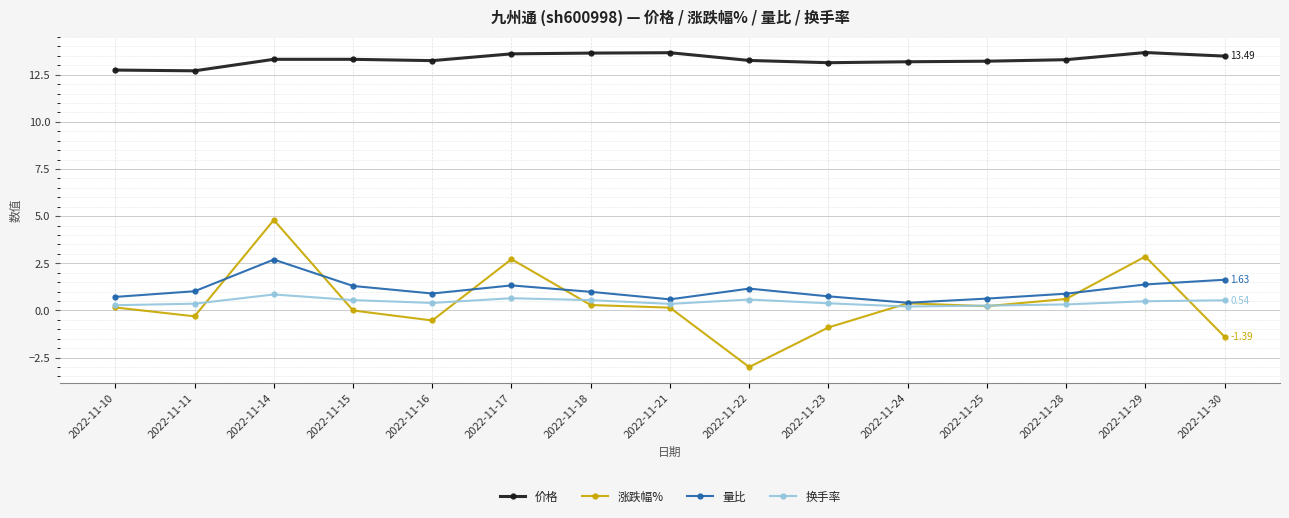

Is the value of 涨跌幅% at 2022-11-30 greater than the value of 价格 at 2022-11-23?

No